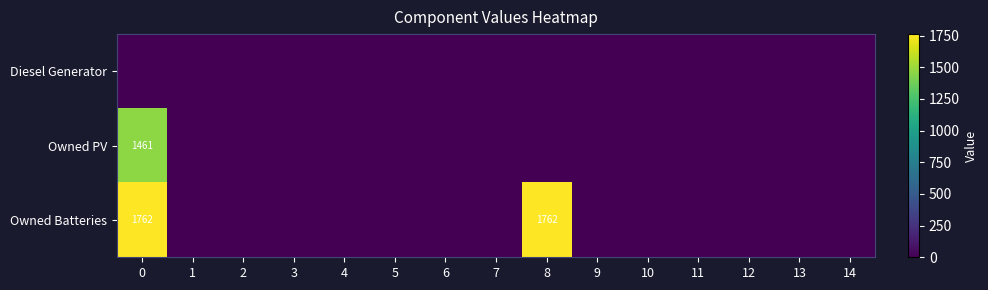

Count the number of categories in the chart.

15